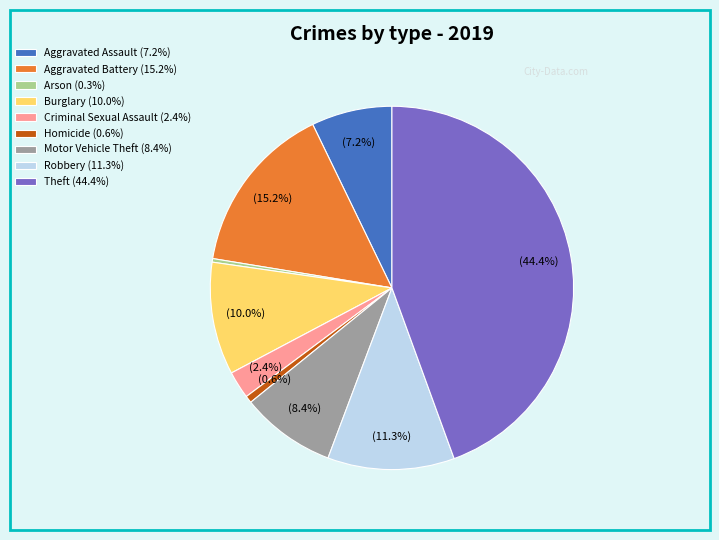

What is the ratio of the value at Aggravated Battery to the value at Theft?

0.3